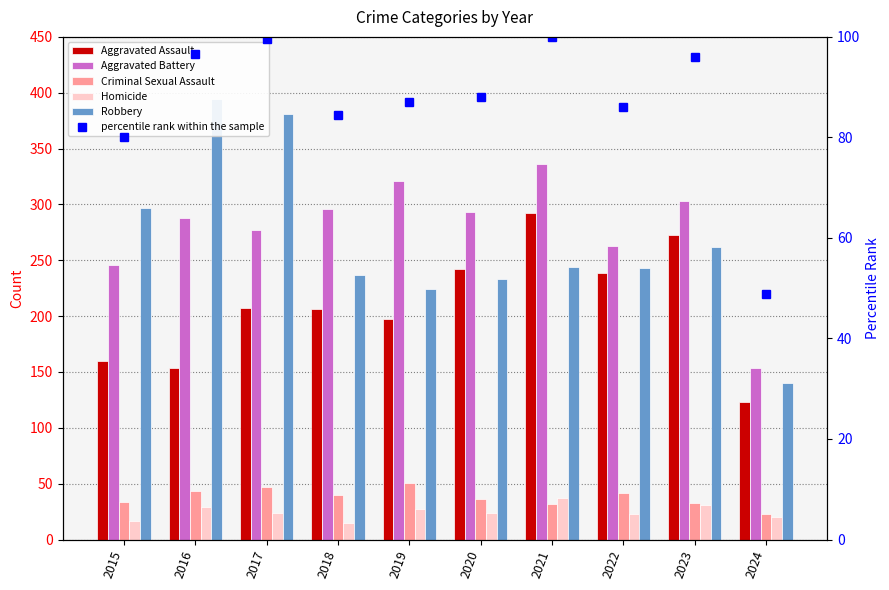

At how many categories does at least one series exceed 162?

9